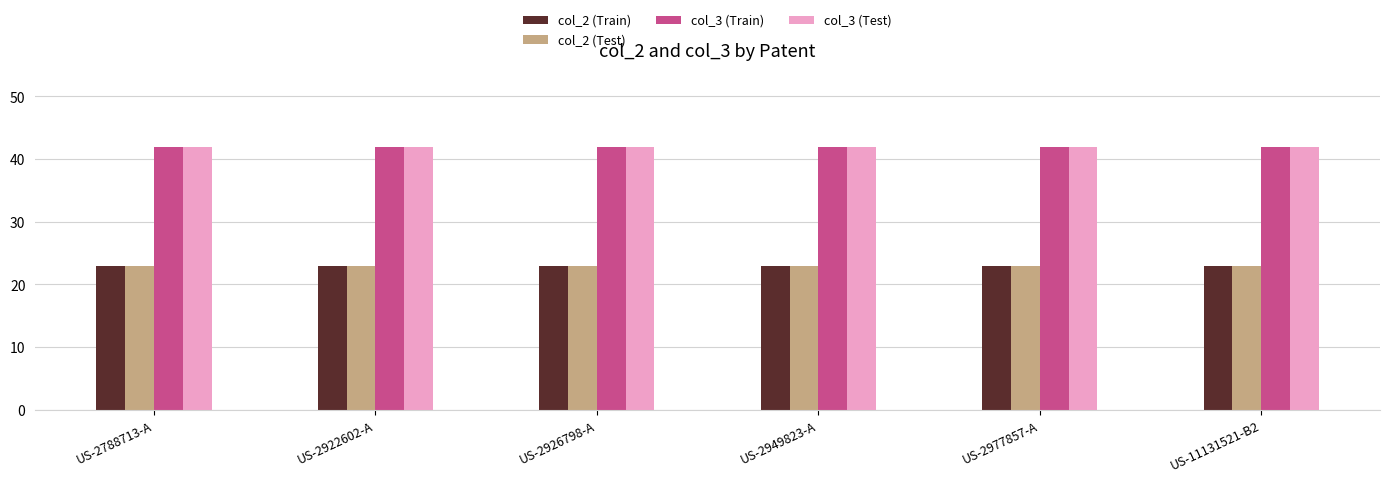

How many bars are there in total?

24